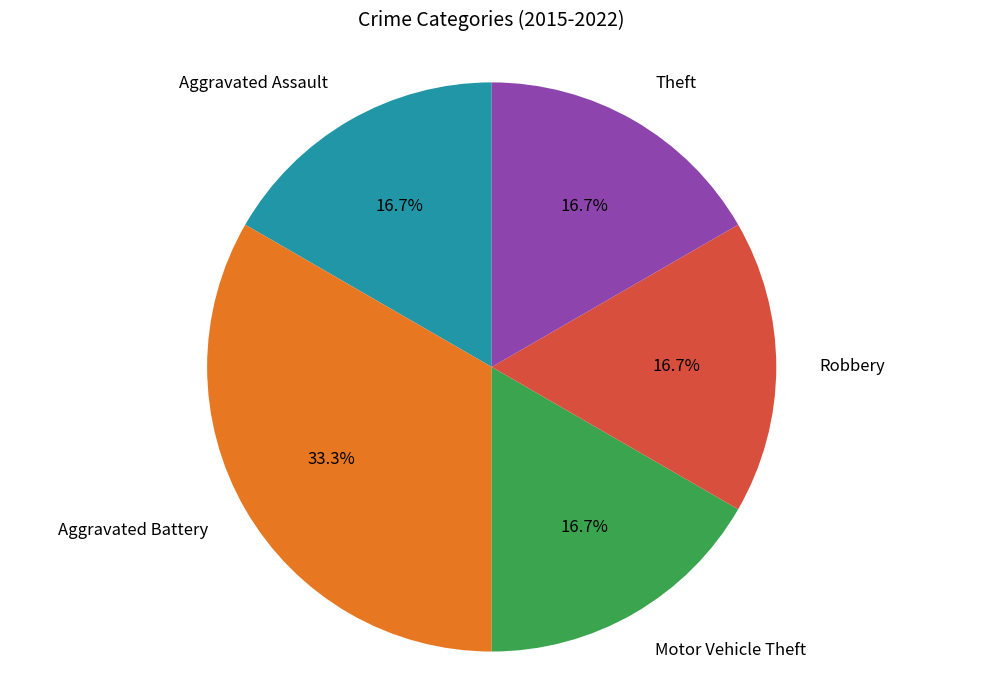

Does any single category account for the majority?

No